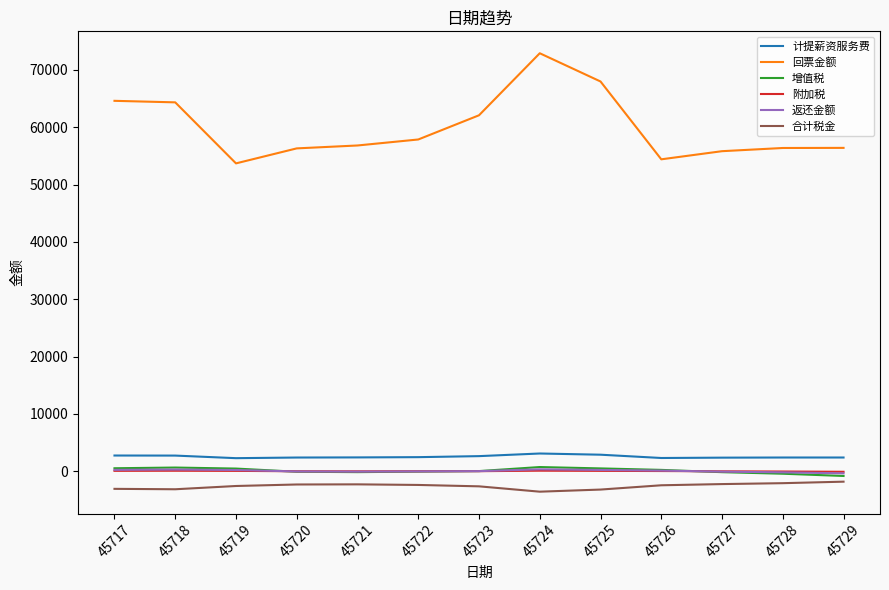

How many lines are shown in the chart?

6